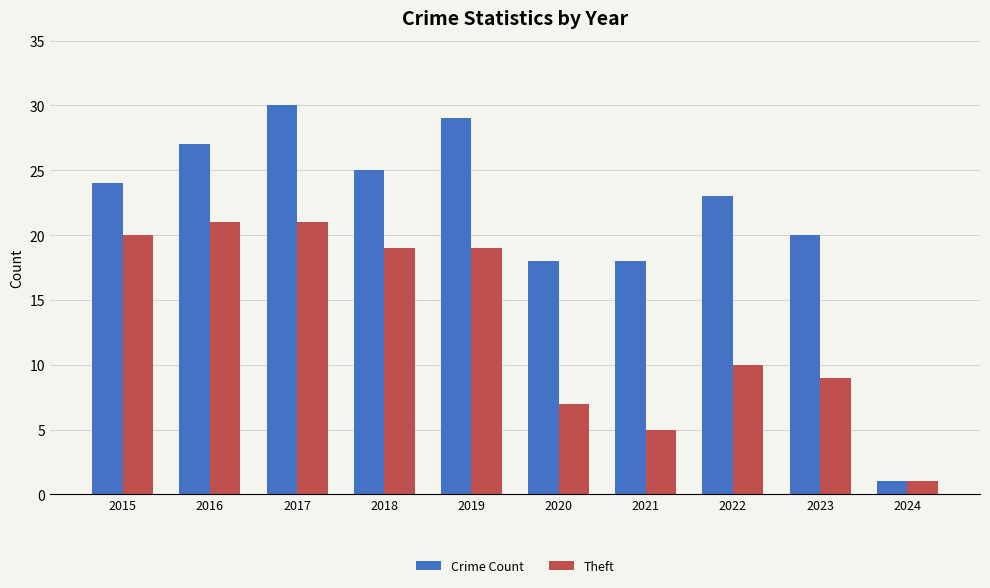

Is the value of Crime Count at 2020 greater than the value of Theft at 2022?

Yes